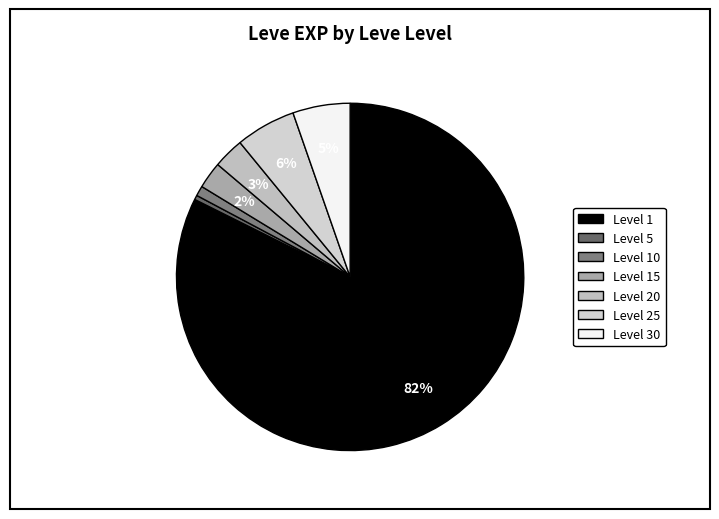

Count the number of slices in the pie.

7